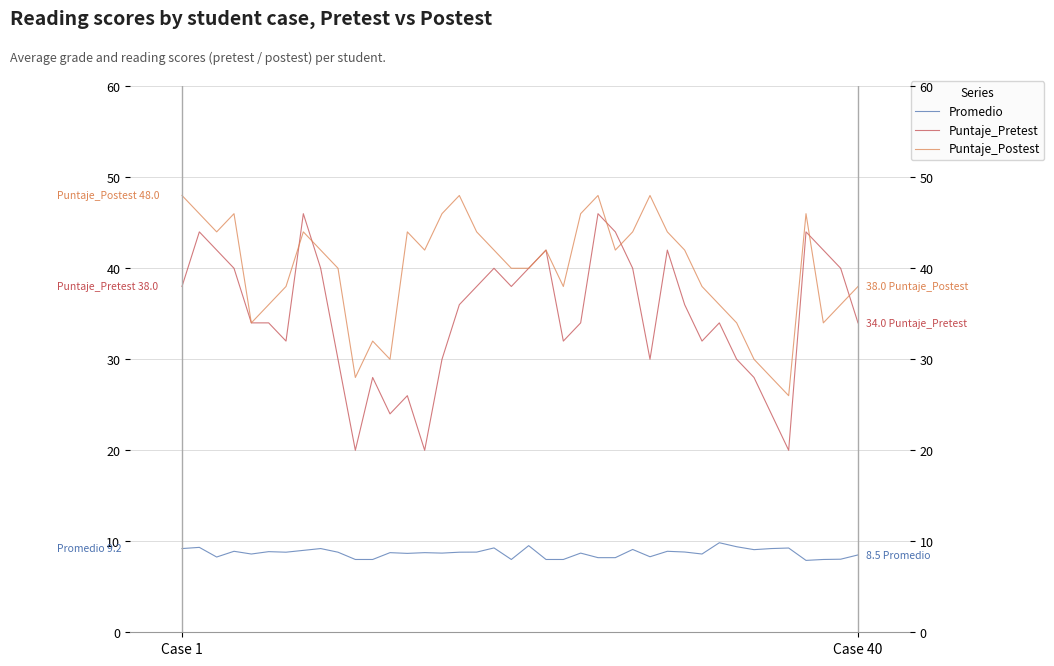

True or false: Puntaje_Postest has a value of 70.7 at 29.

False